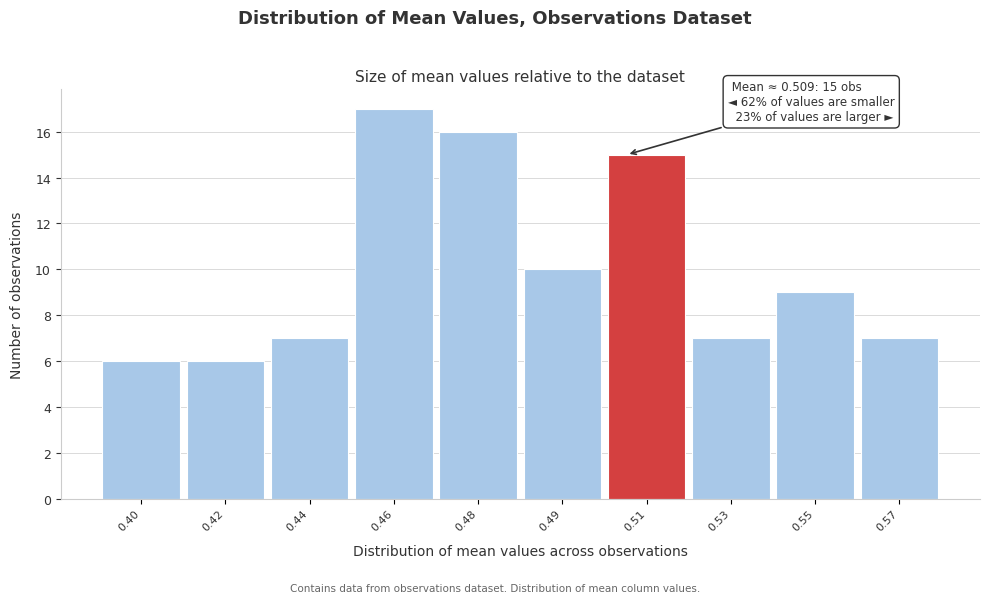

Reading right to left, list all the values displayed in this chart.

7	9	7	15	10	16	17	7	6	6